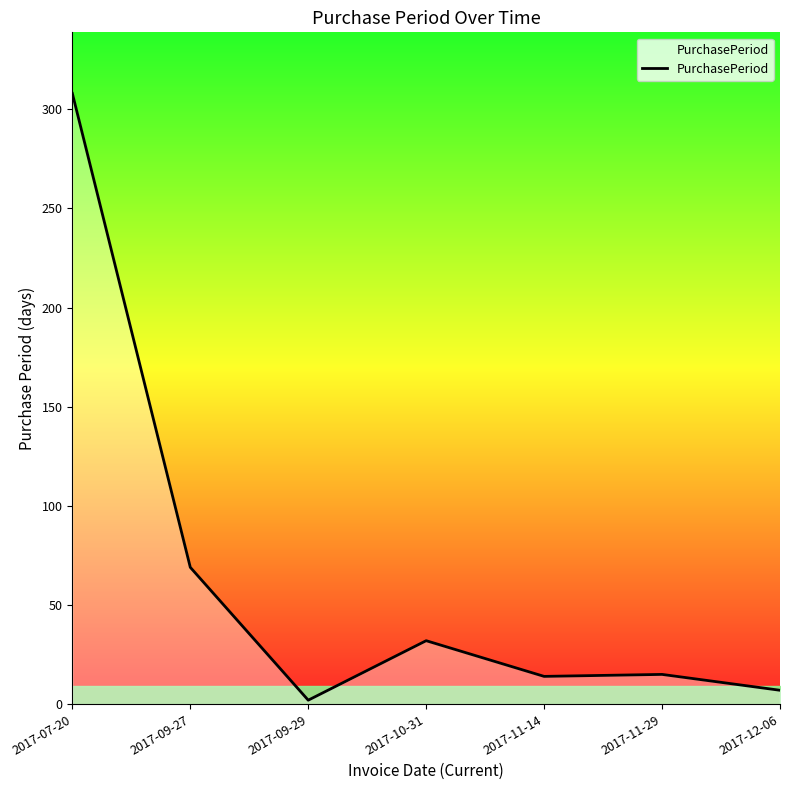

What position from the left is 2017-12-06?

7